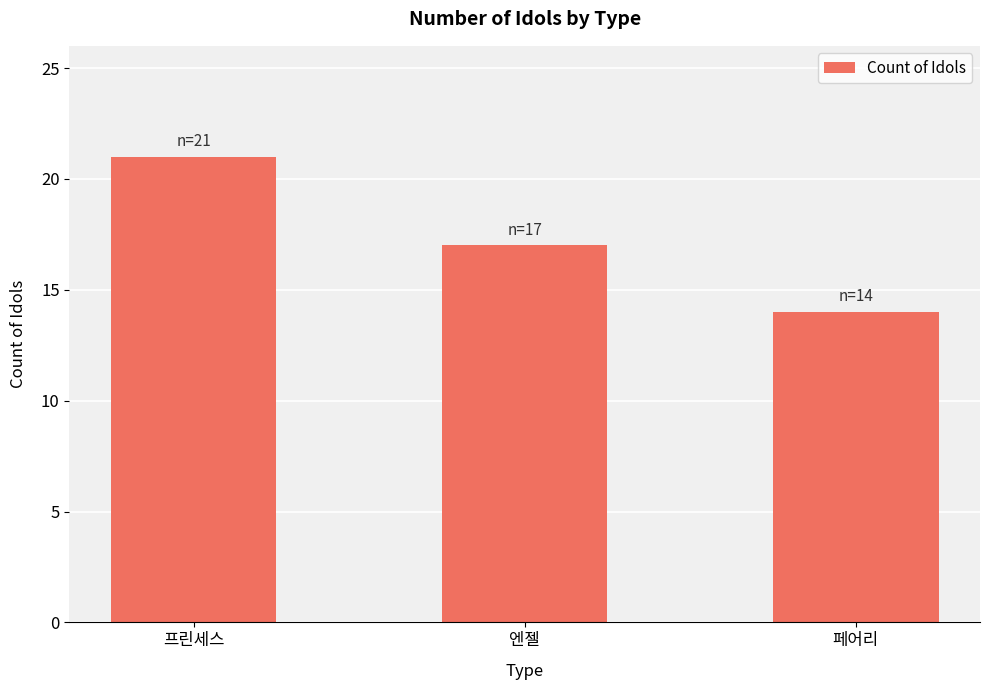

Approximately how many times larger is the value at 페어리 compared to 엔젤?

0.8